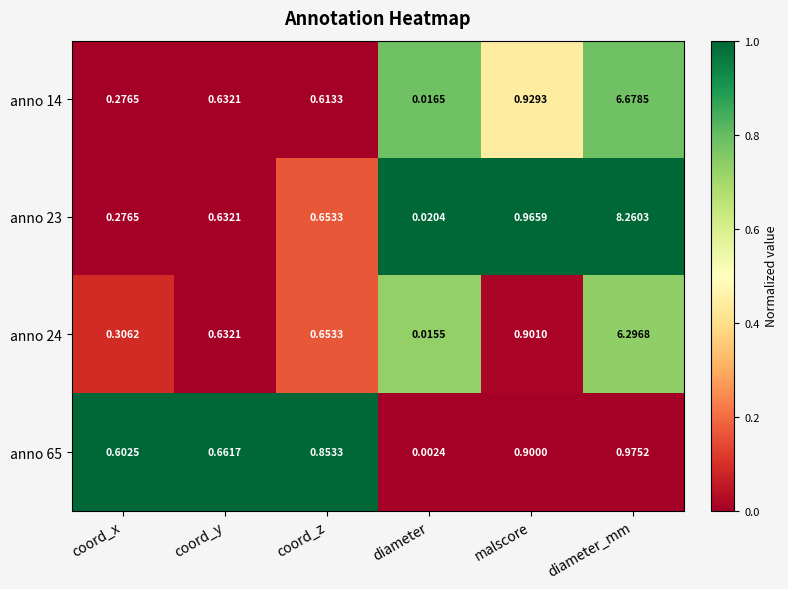

Which series has the widest spread of values?

anno 23